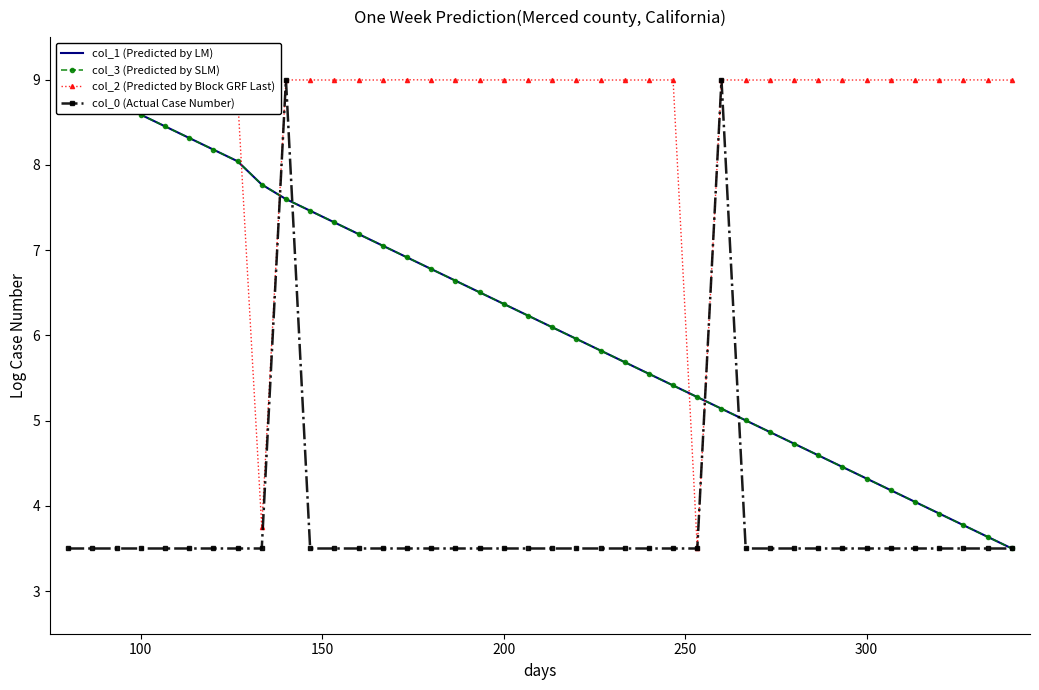

What is the difference between the maximum and minimum values in the col_2 (Predicted by Block GRF Last) series?

5.5